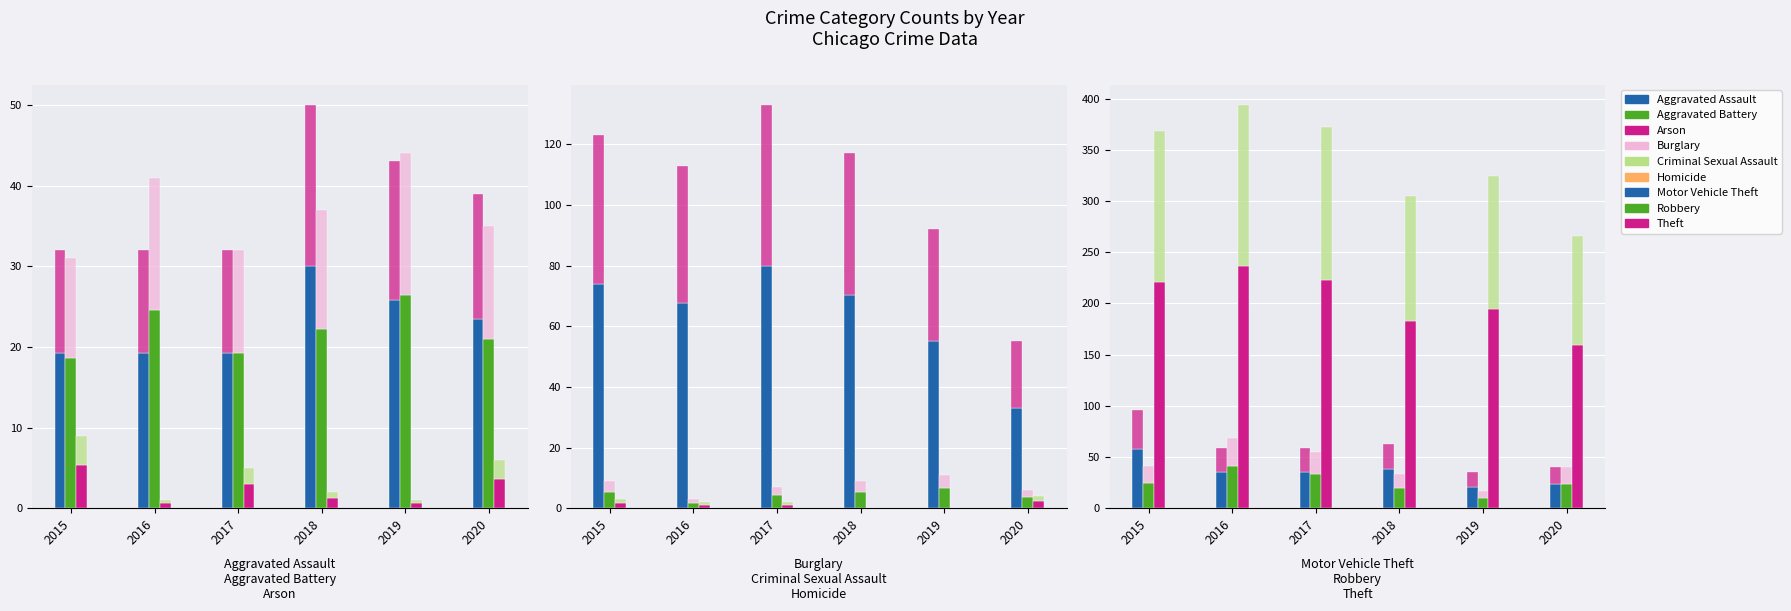

What is the average value of the Arson series?

2.4